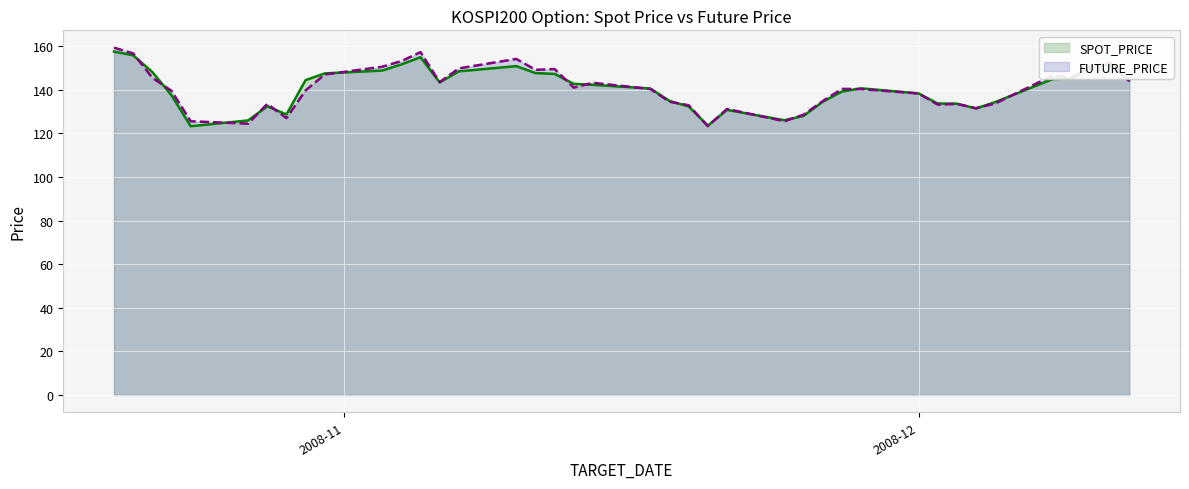

In SPOT_PRICE, how many points are lower than both neighbors (excluding endpoints)?

6